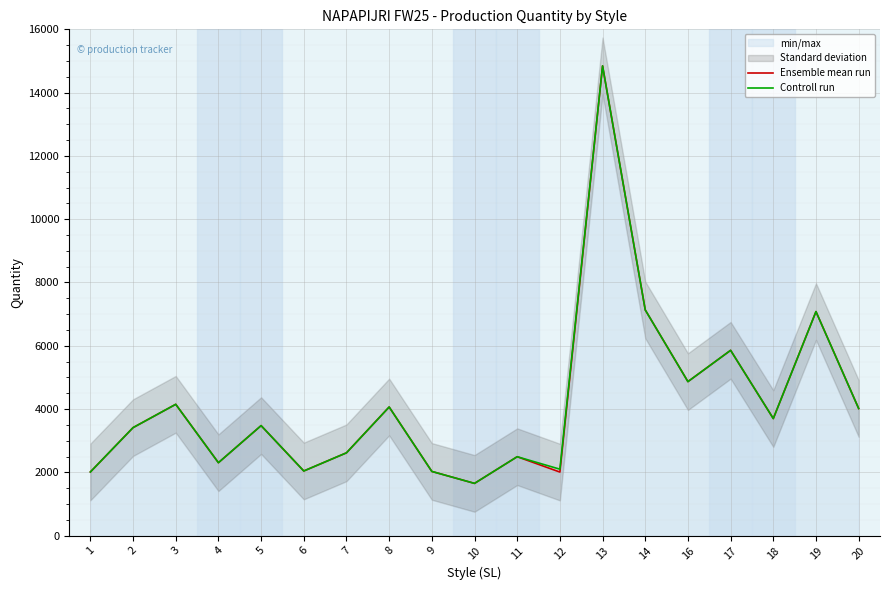

True or false: Ensemble mean run and Controll run cross at least once.

False